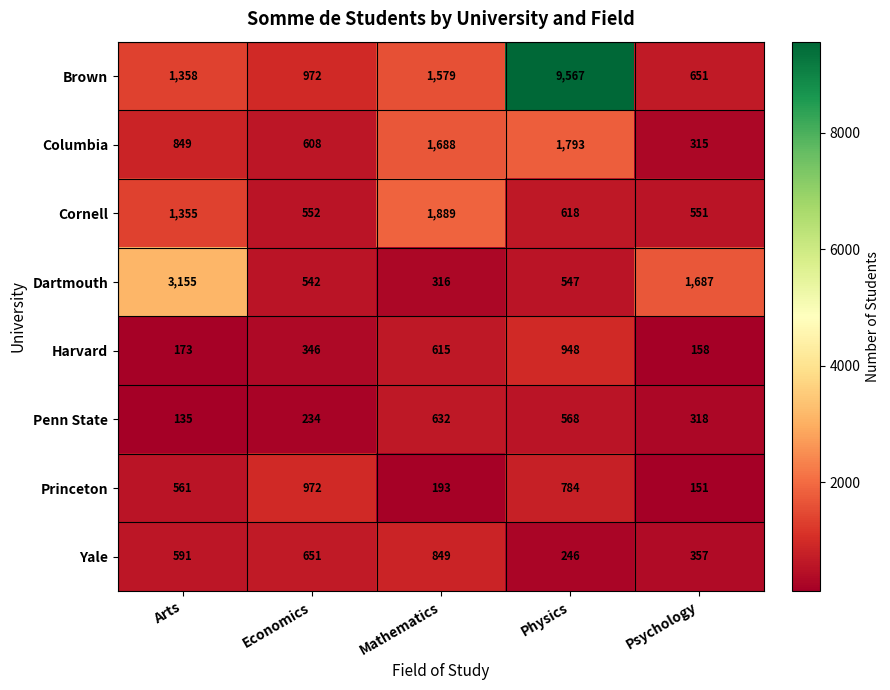

Which series has the largest range (max minus min)?

Brown